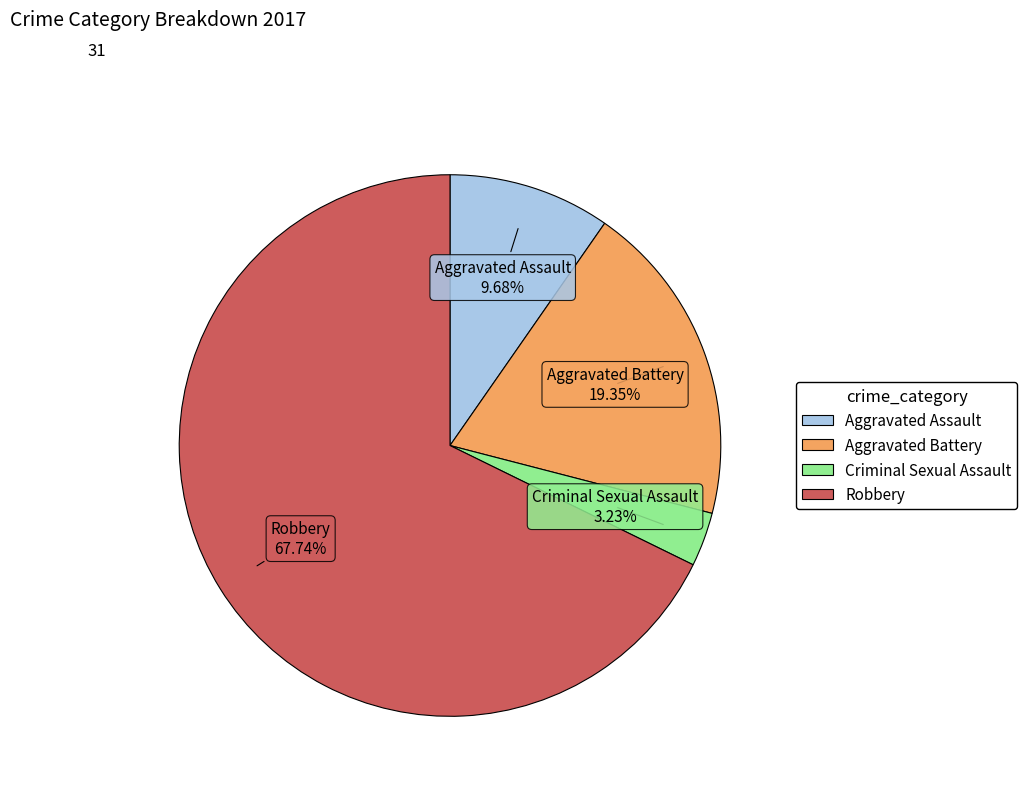

Does Robbery represent more than half of the total?

Yes